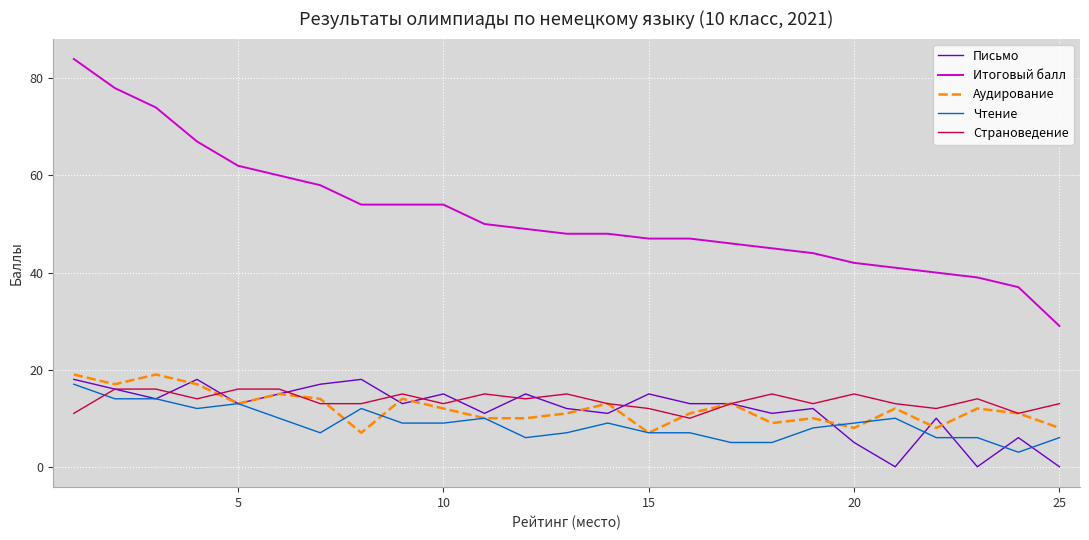

Which series has the largest total across all categories?

Итоговый балл